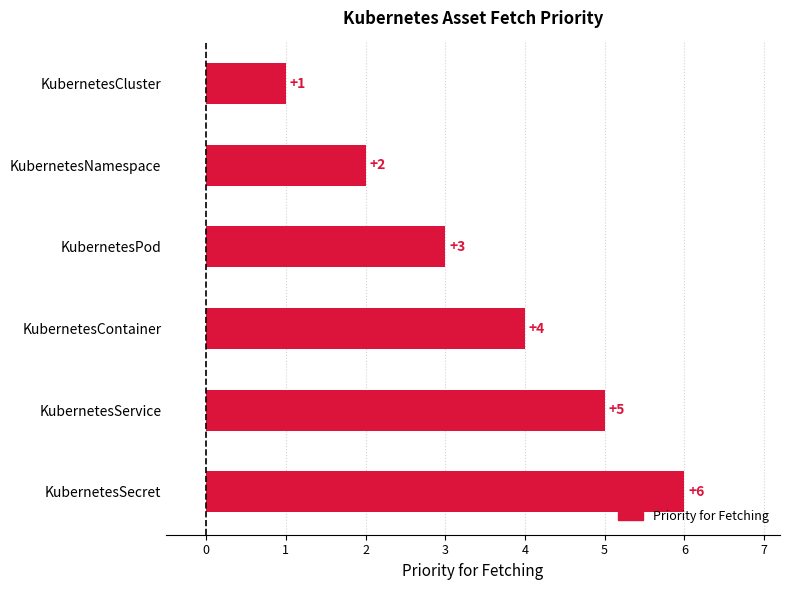

The value at KubernetesNamespace is 2. True or false?

True